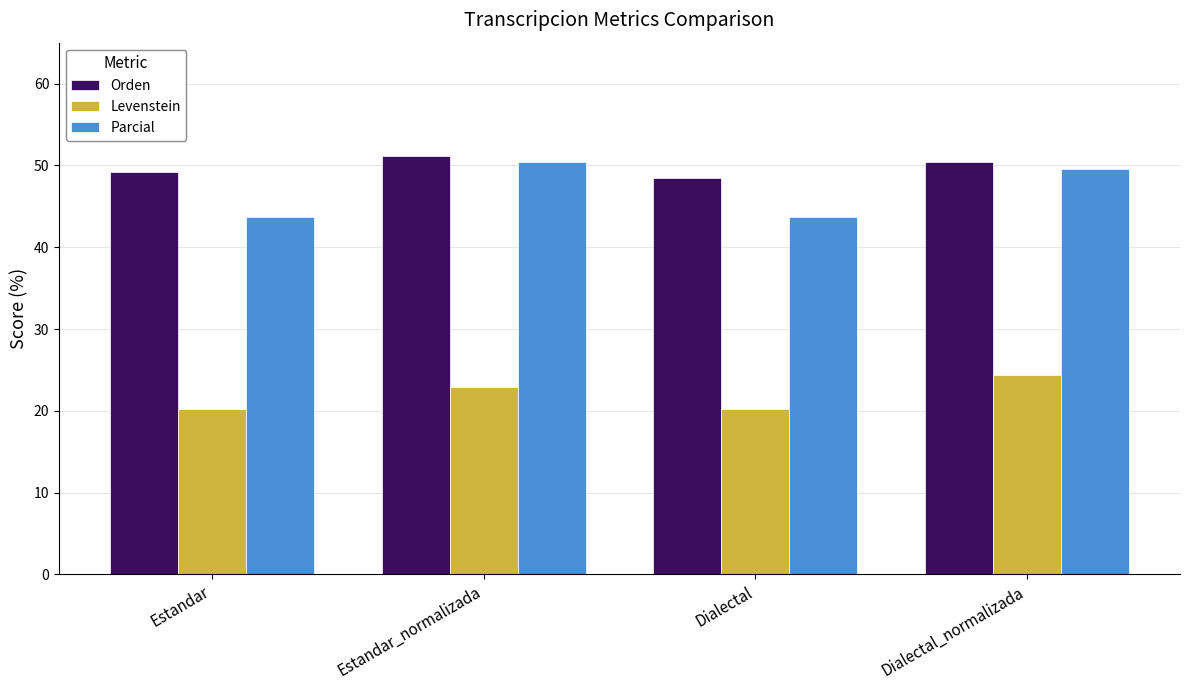

What position from the left is Estandar_normalizada?

2